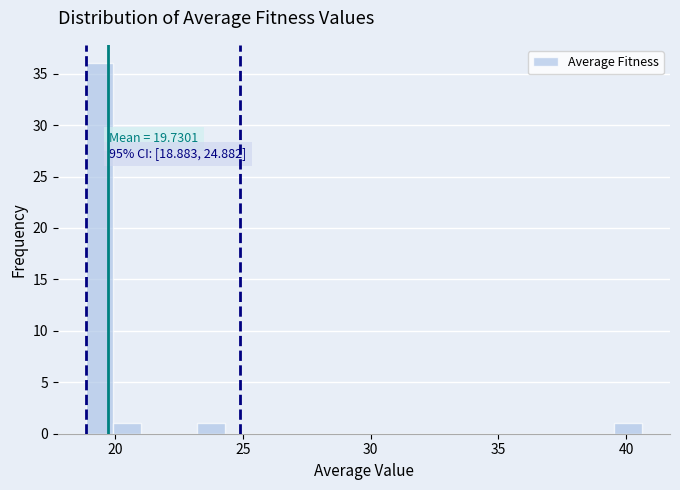

Around what value on the x-axis is the tallest bar? Give the approximate position of its centre, as read against the axis.

19.5